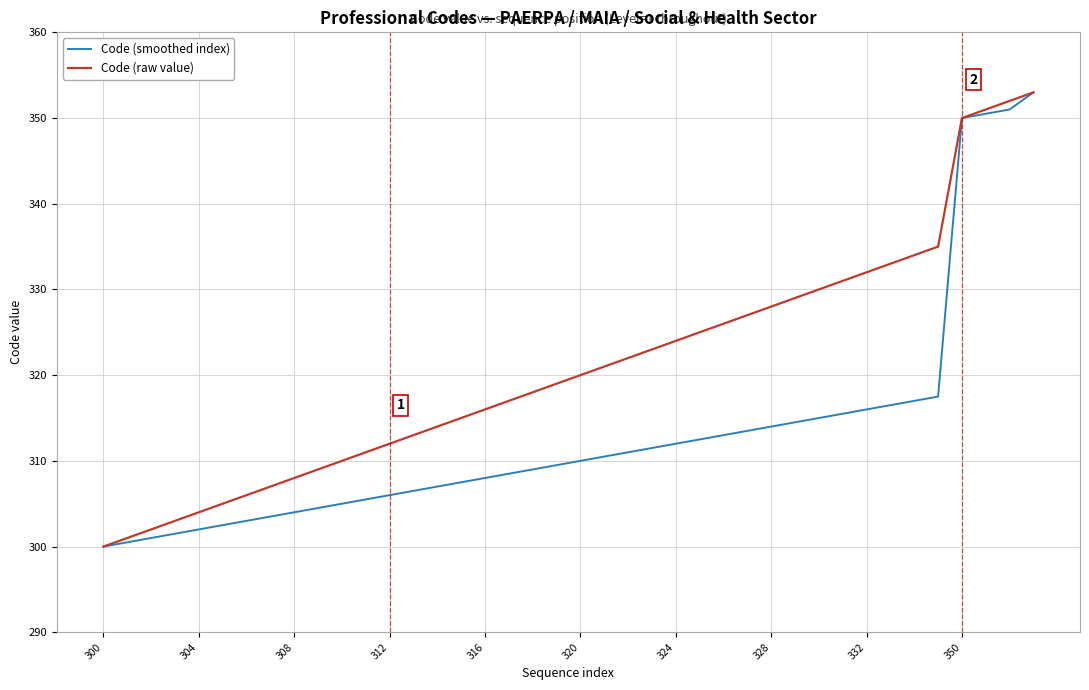

Reading left to right, what are all the values shown in this chart?

Code (smoothed index): 300.0	300.5	301.0	301.5	302.0	302.5	303.0	303.5	304.0	304.5	305.0	305.5	306.0	306.5	307.0	307.5	308.0	308.5	309.0	309.5	310.0	310.5	311.0	311.5	312.0	312.5	313.0	313.5	314.0	314.5	315.0	315.5	316.0	316.5	317.0	317.5	350.0	350.5	351.0	353.0
Code (raw value): 300.0	301.0	302.0	303.0	304.0	305.0	306.0	307.0	308.0	309.0	310.0	311.0	312.0	313.0	314.0	315.0	316.0	317.0	318.0	319.0	320.0	321.0	322.0	323.0	324.0	325.0	326.0	327.0	328.0	329.0	330.0	331.0	332.0	333.0	334.0	335.0	350.0	351.0	352.0	353.0